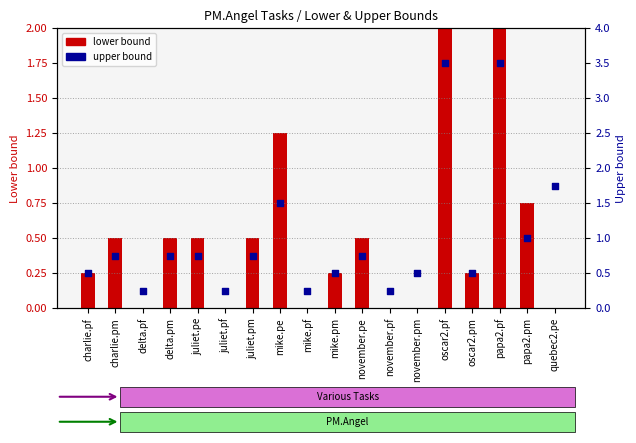

Is the value of upper bound at quebec2.pe greater than the value of lower bound at quebec2.pe?

Yes